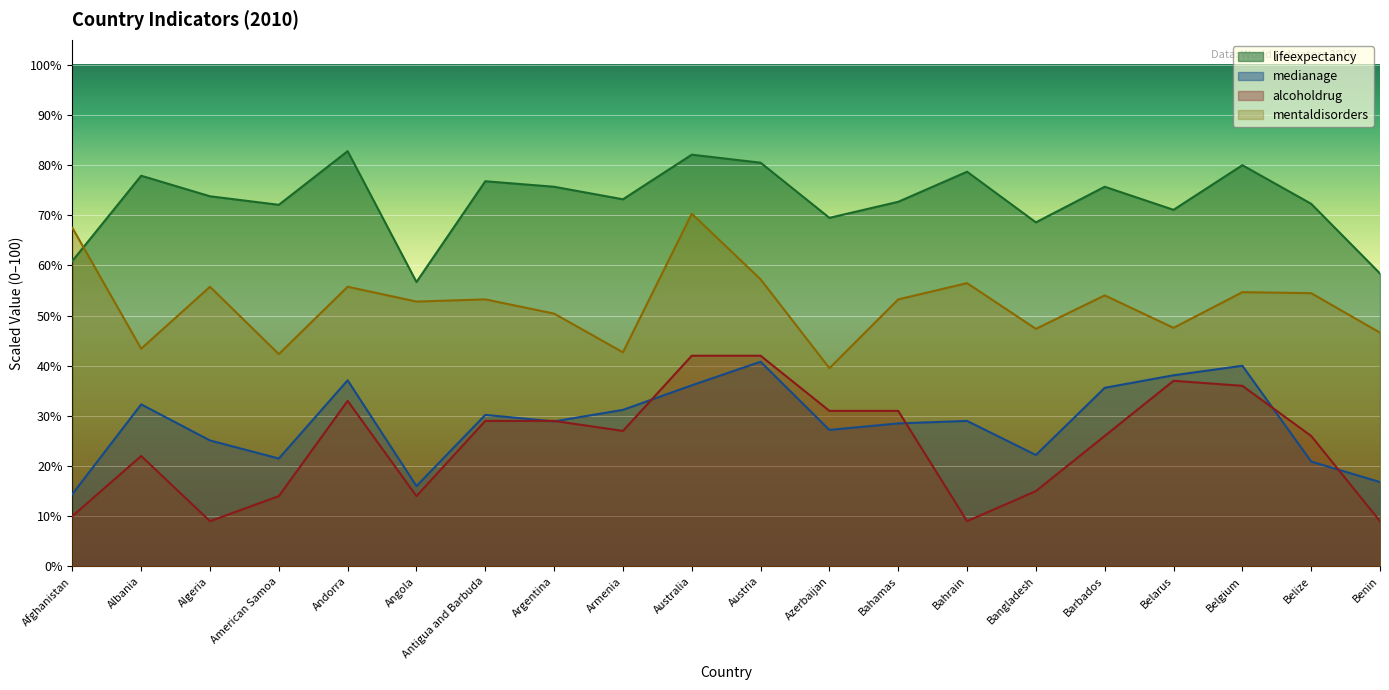

How many lines are shown in the chart?

4